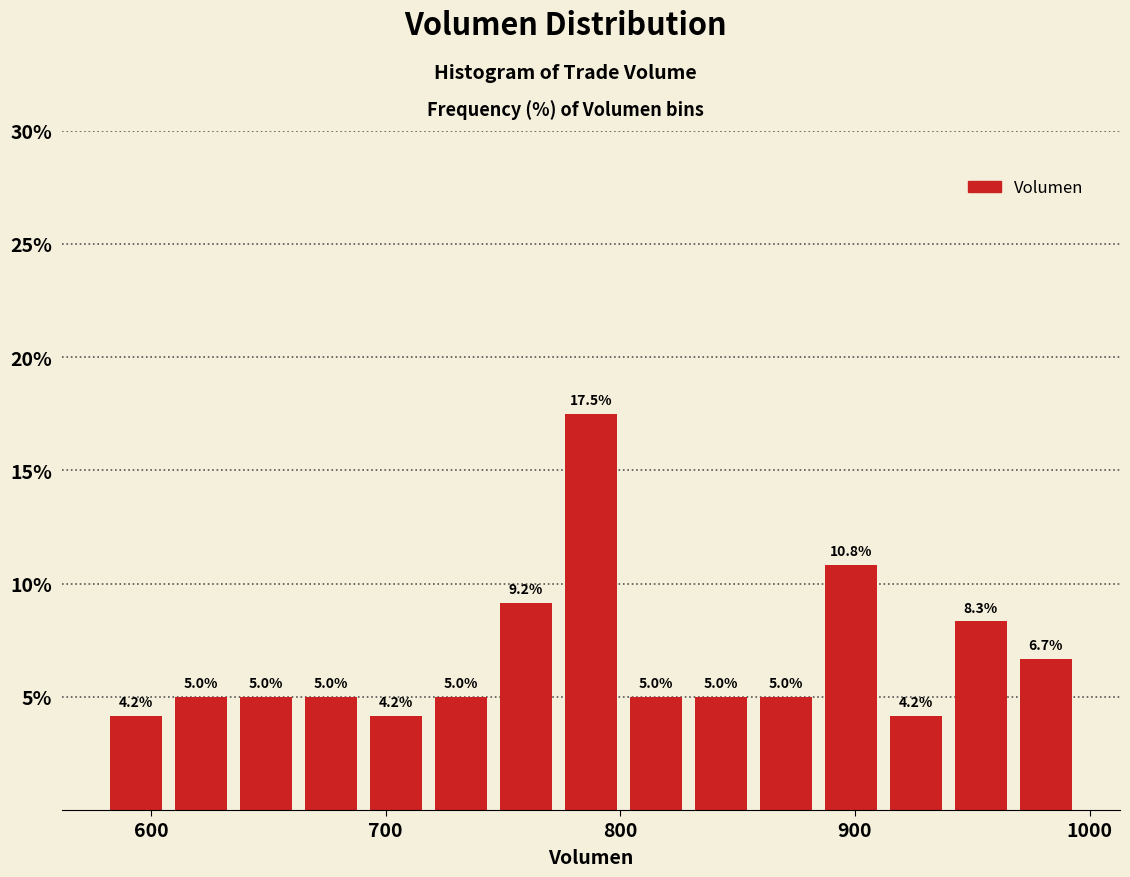

Read against the x-axis, roughly where is the centre of the tallest bar?

790